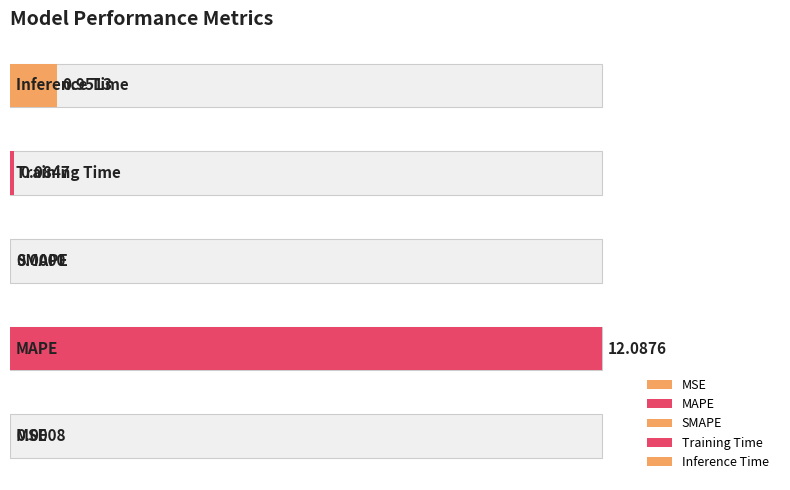

How many positive values are there?

4